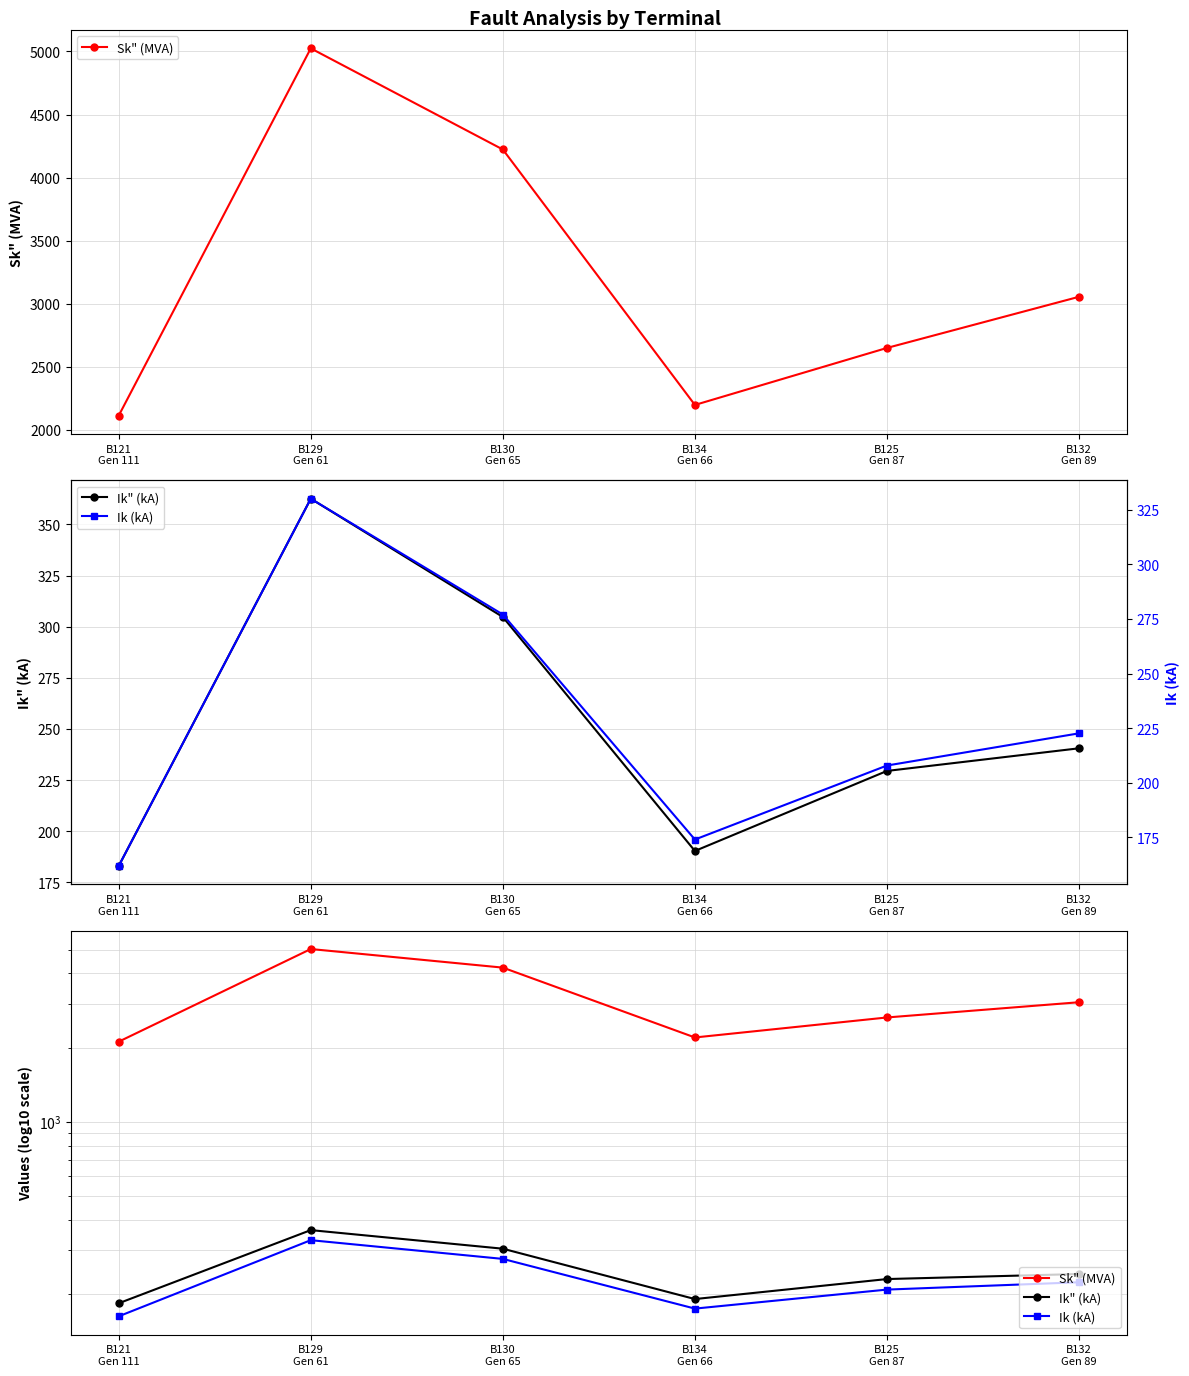

Reading left to right, extract all data points from this chart.

Sk" (MVA): 2112.5	5024.5	4222.7	2197.3	2649.3	3054.9
Ik" (kA): 182.9	362.6	304.7	190.3	229.4	240.5
Ik (kA): 161.9	330.0	277.0	174.0	207.9	222.6